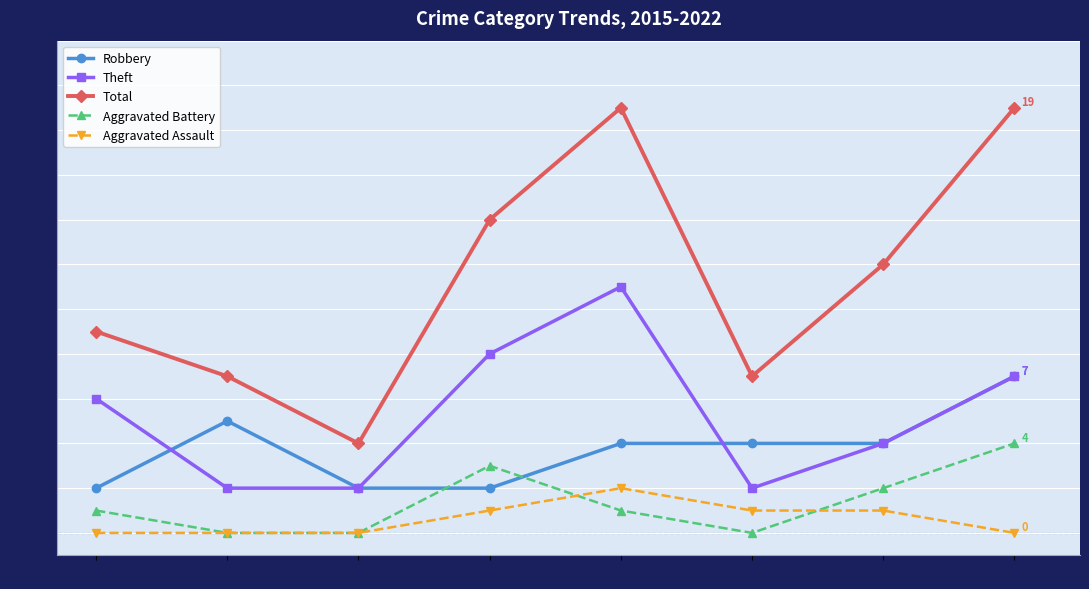

How many lines are shown in the chart?

5